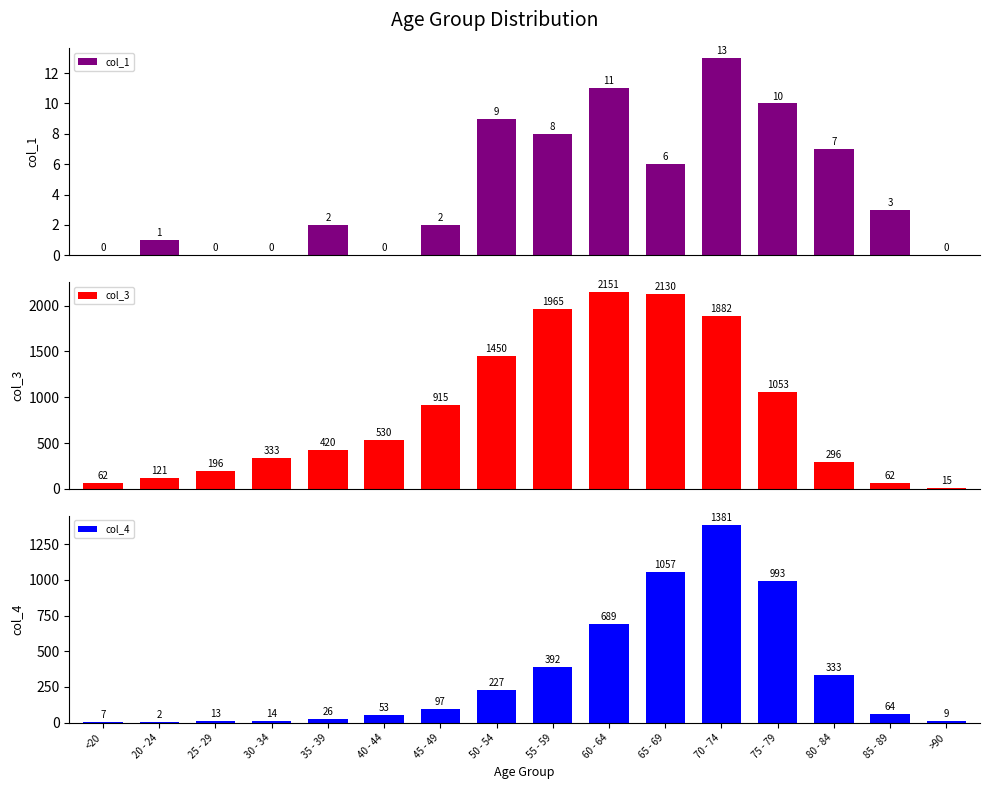

True or false: col_3 has a value of 1396 at 75 - 79.

False